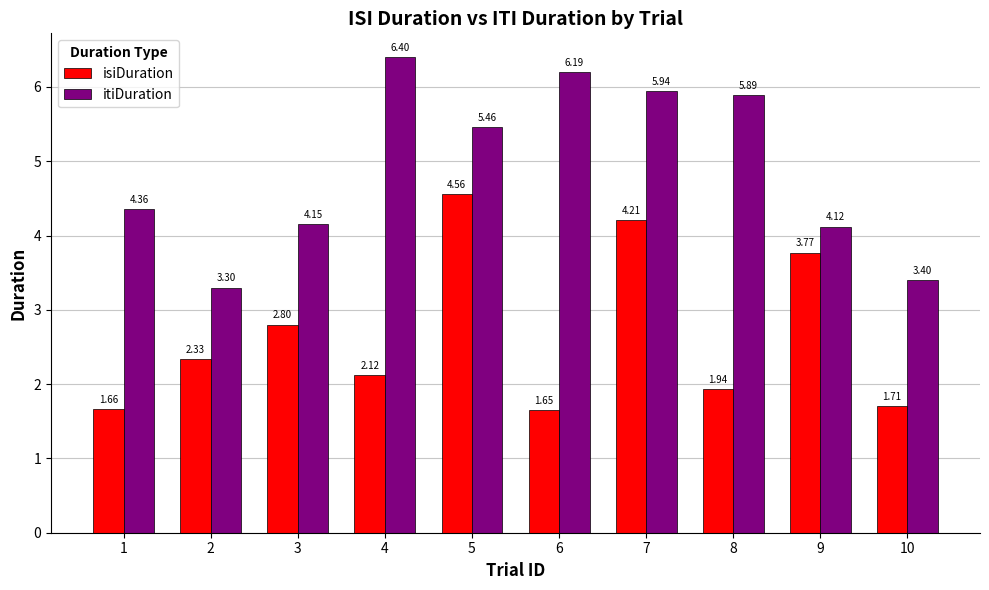

The value of itiDuration at 2 is 4.9. True or false?

False